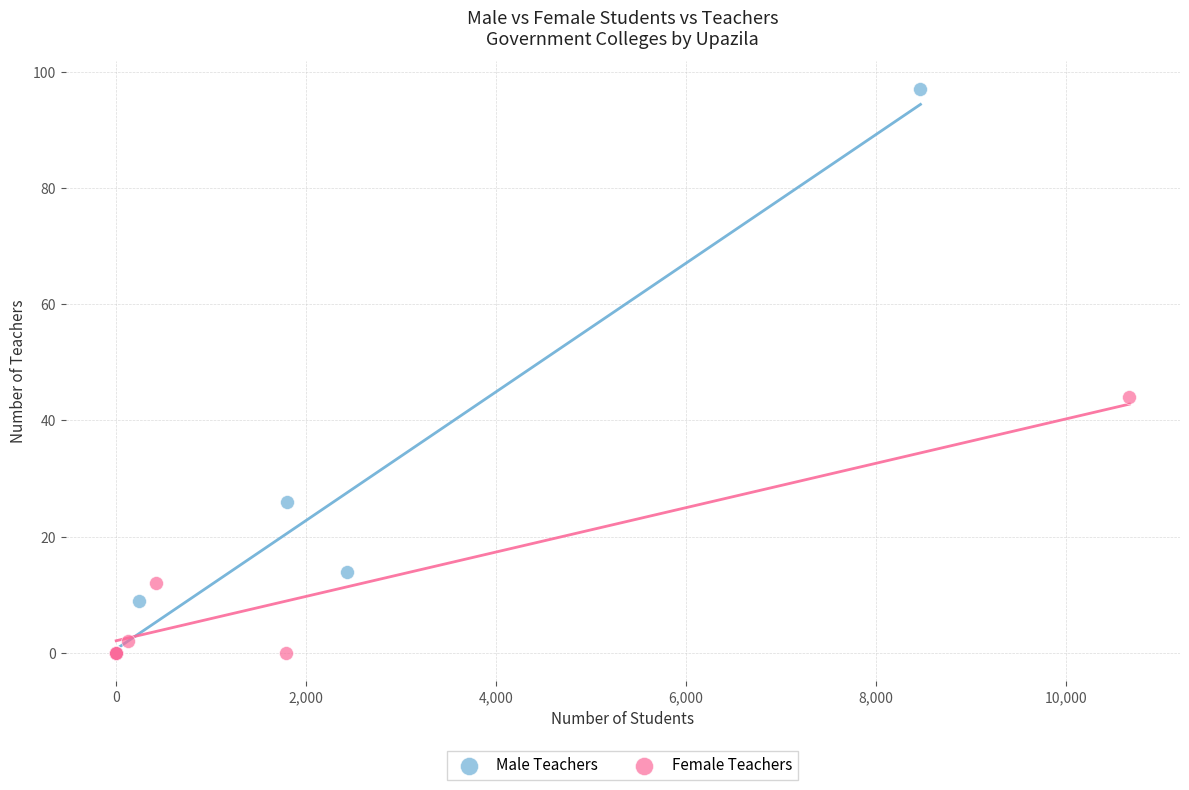

Which series contains the highest Y value?

Male Teachers